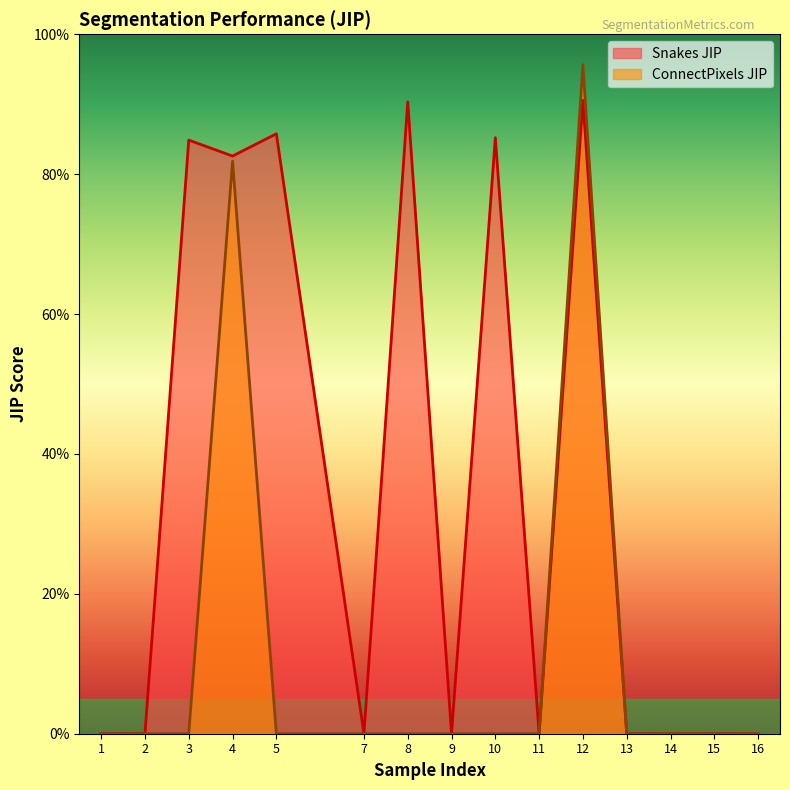

What is the difference between the second highest and minimum values in the ConnectPixels JIP series?

81.9